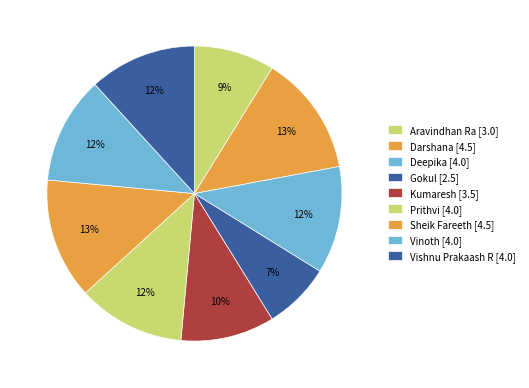

How many segments does this pie chart have?

9